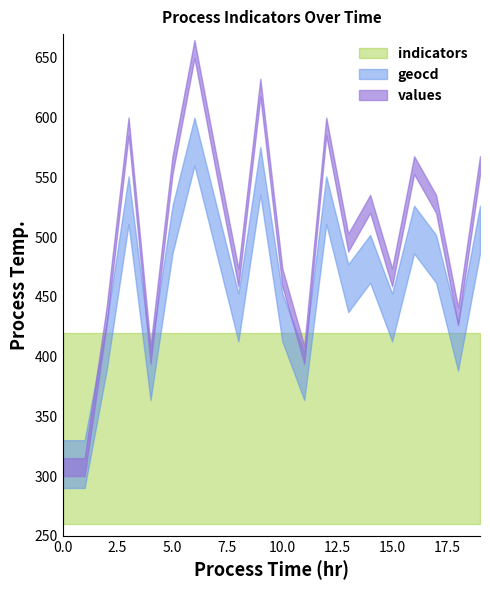

At which category is the sum across all series the highest?

6